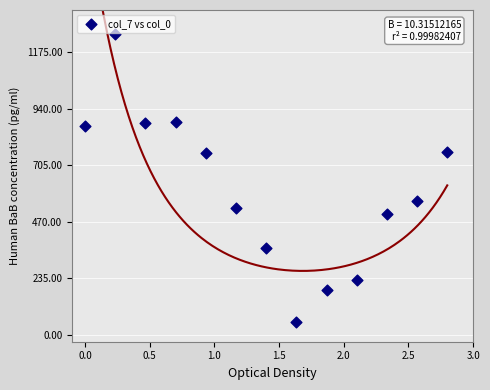

What is the range of X values (max minus min)?

2.8